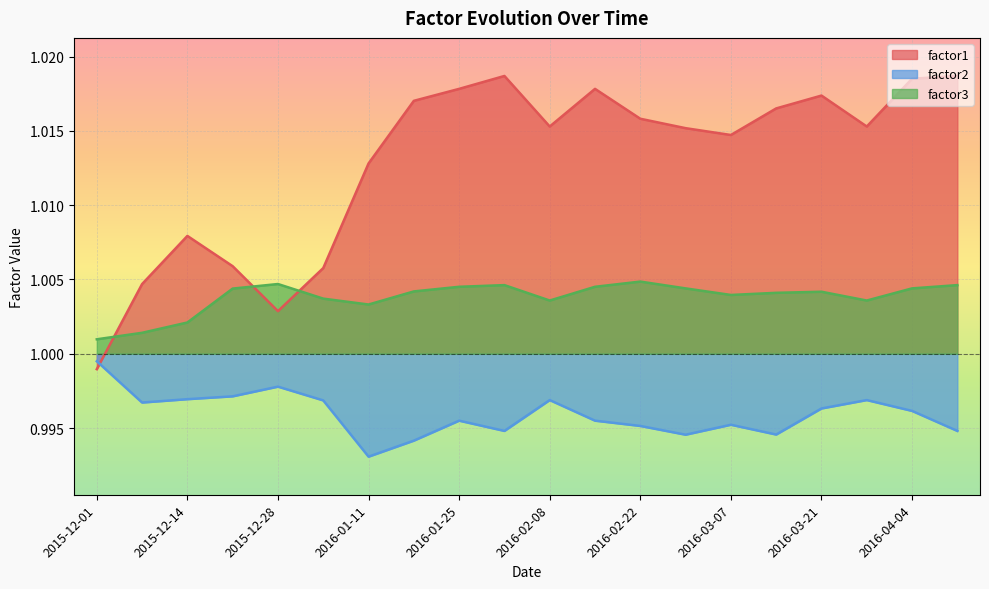

At which label does factor1 first exceed 1?

2015-12-07